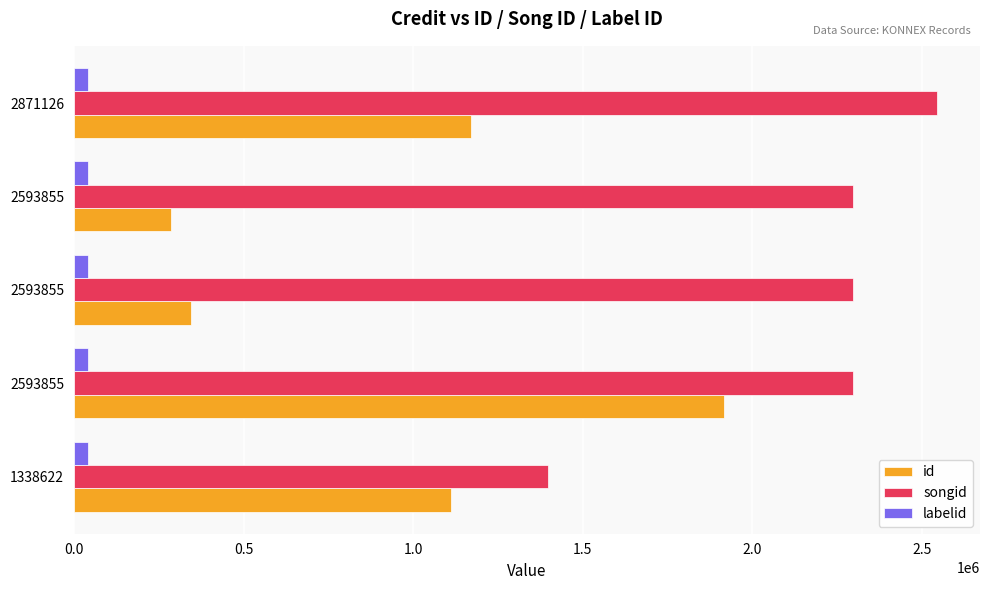

How many data points in songid are less than 2296364?

1